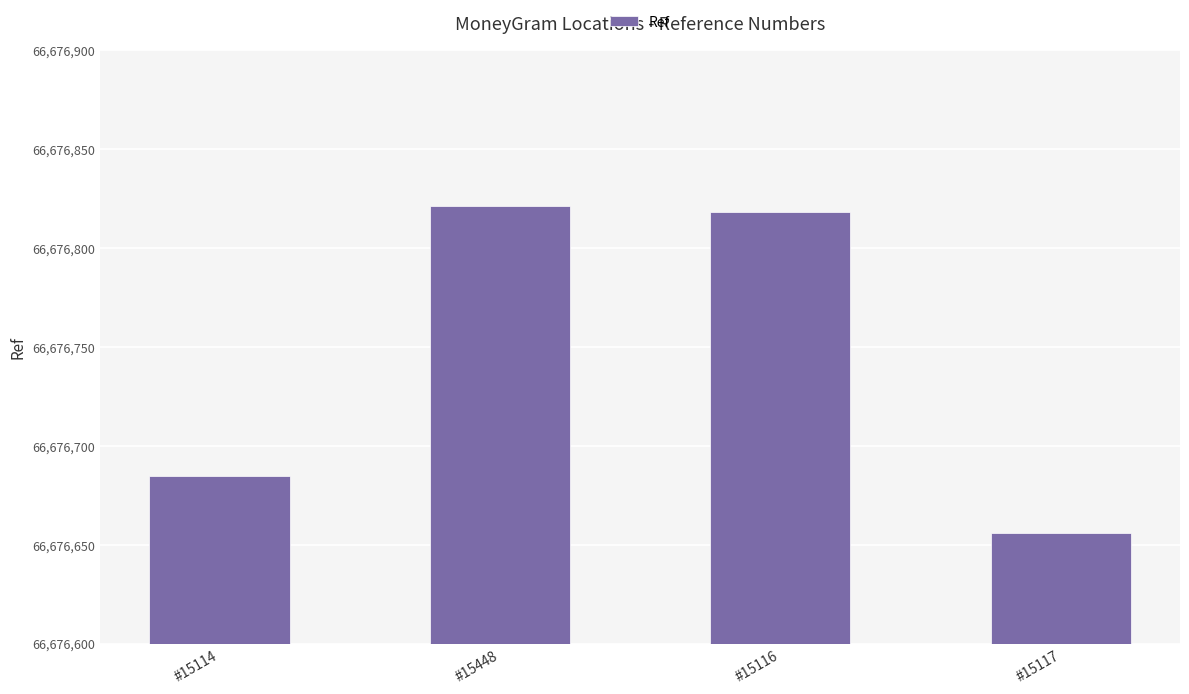

What is the greatest value displayed?

66676821